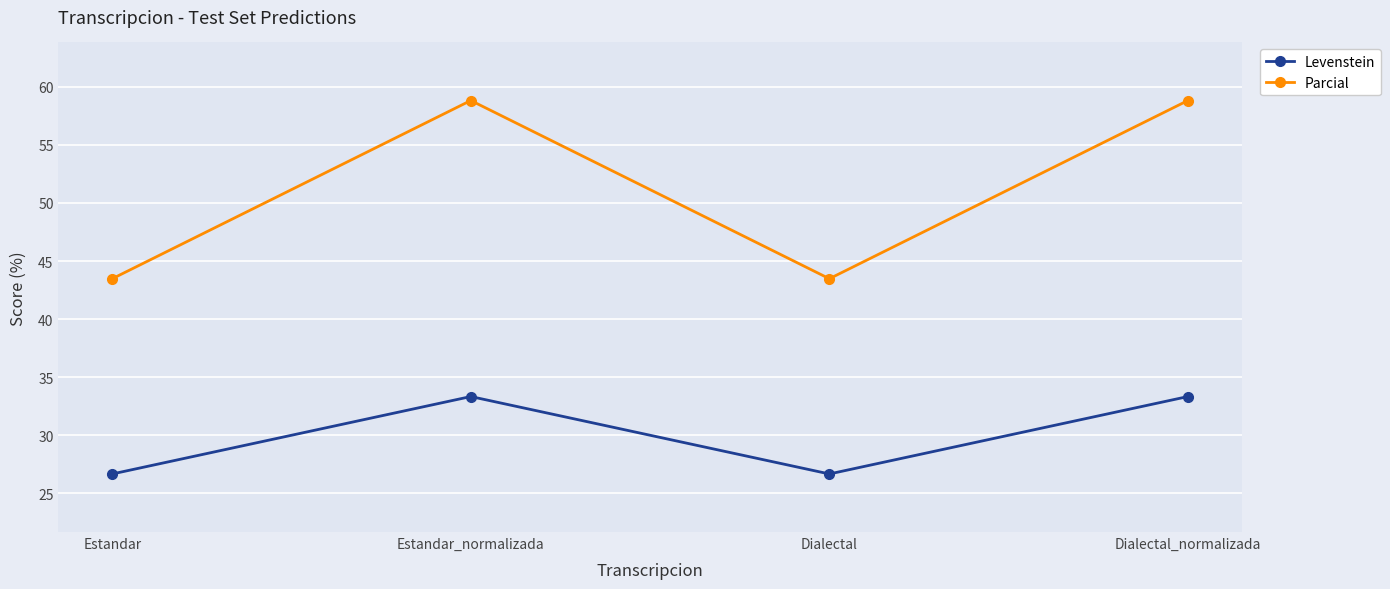

What is the average value of the Parcial series?

51.2